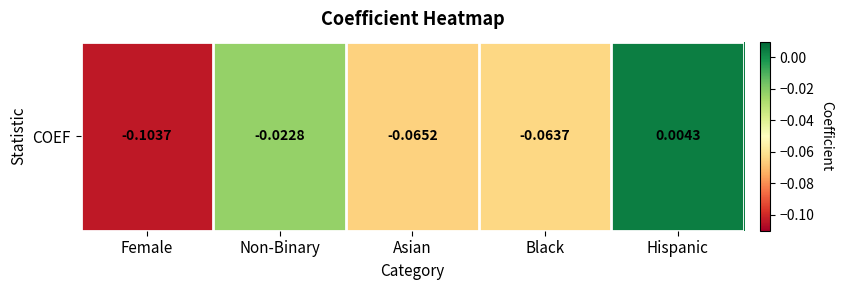

What is the difference between the maximum and minimum values?

0.1